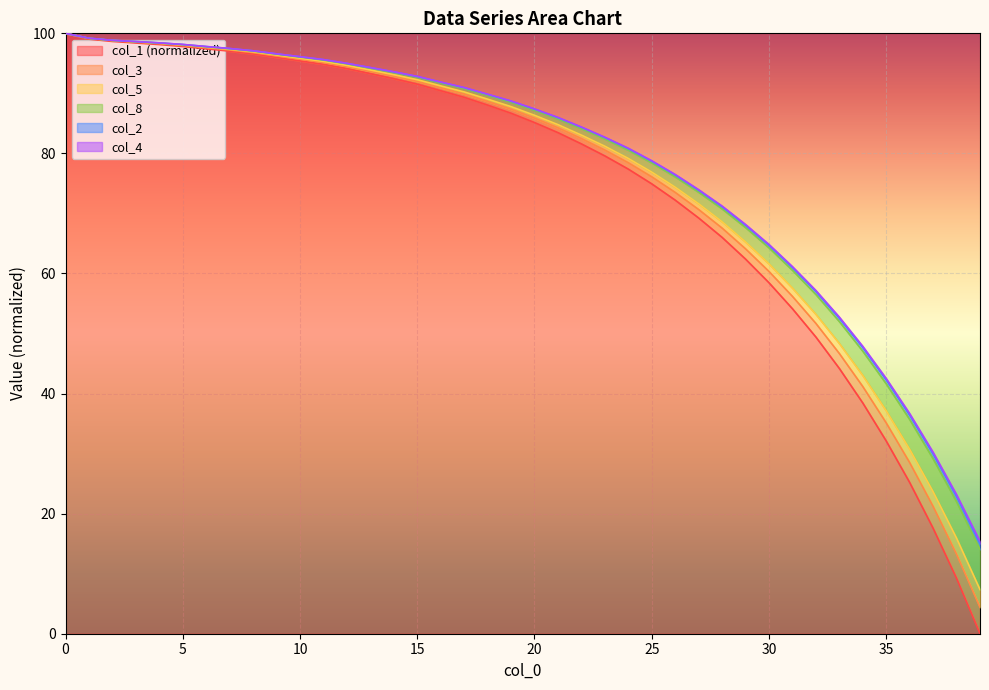

True or false: col_5 and col_2 cross at least once.

False